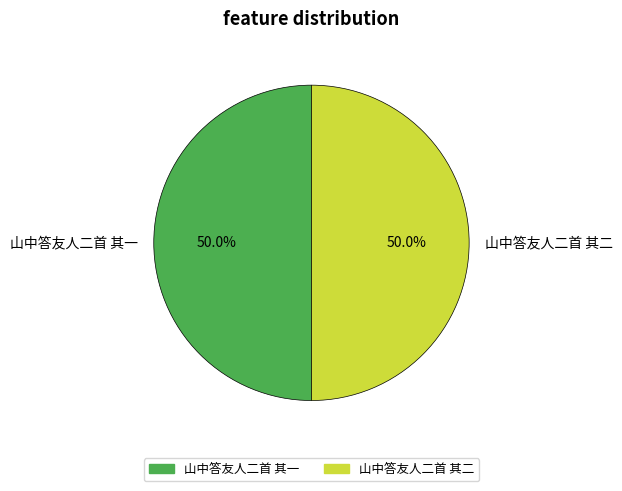

How many slices are in this pie chart?

2